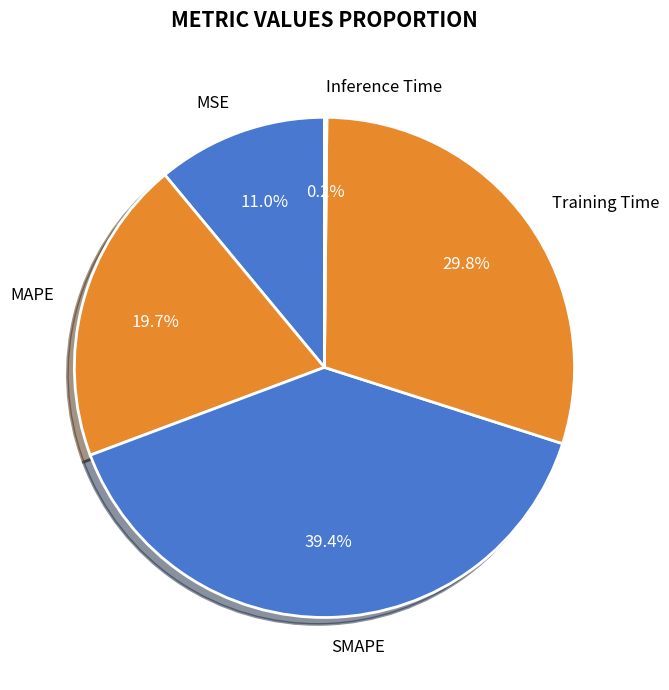

Between Training Time and MSE, which is larger?

Training Time